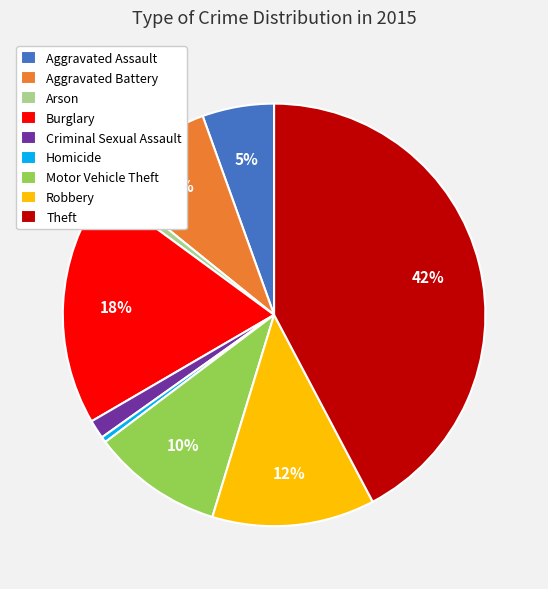

Does any single category account for the majority?

No